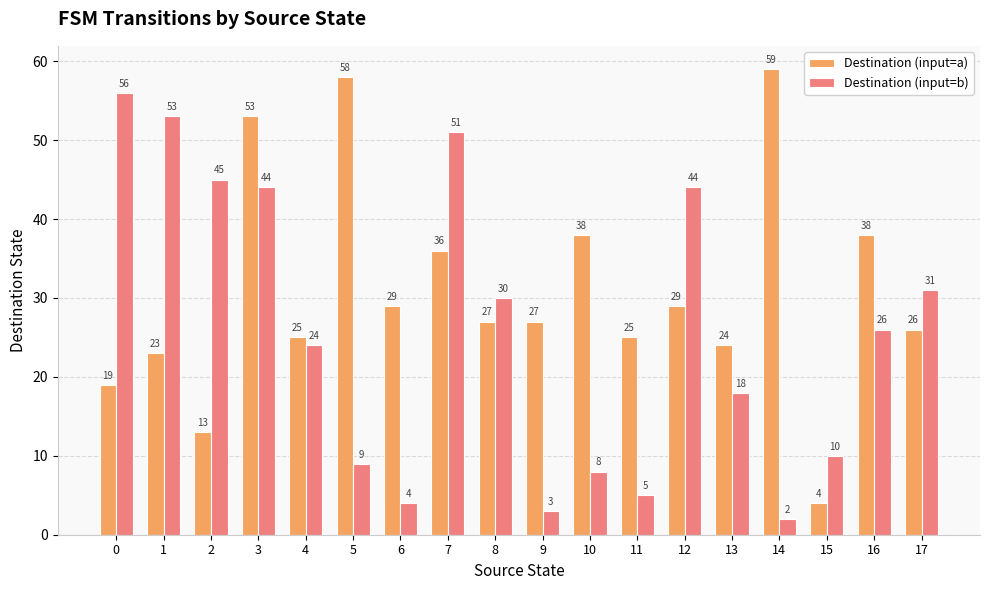

Which series has the widest spread of values?

Destination (input=a)